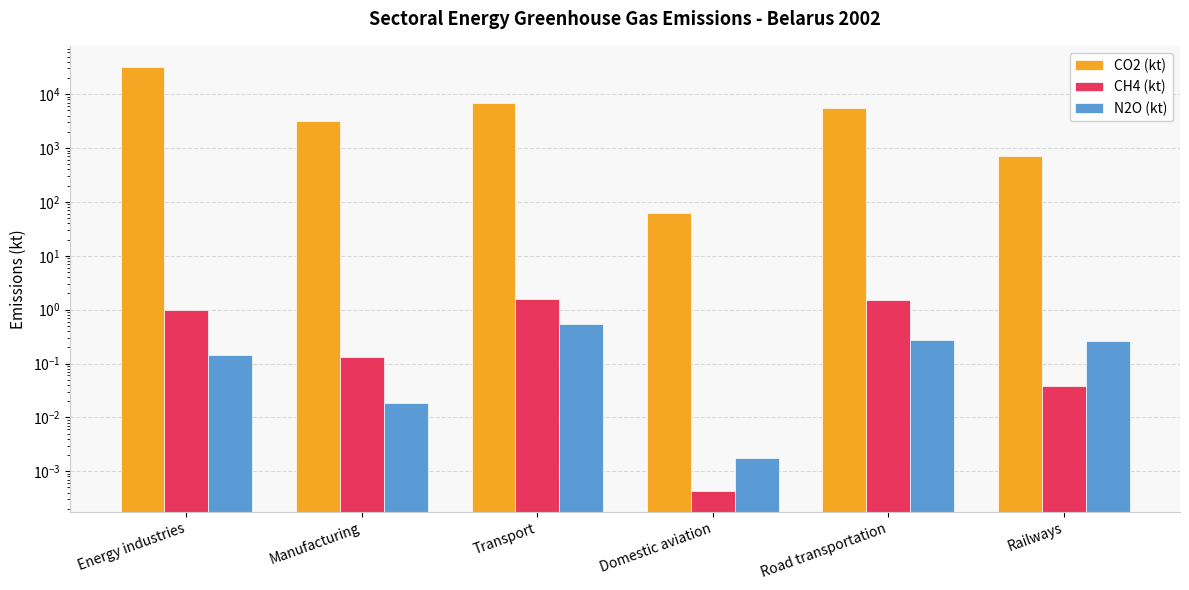

Reading left to right, list all the values displayed in this chart.

CO2 (kt): Energy industries=31928.6	Manufacturing=3121.1	Transport=6751.1	Domestic aviation=62.1	Road transportation=5577.0	Railways=710.0
CH4 (kt): Energy industries=1.0	Manufacturing=0.1	Transport=1.6	Domestic aviation=0.0	Road transportation=1.5	Railways=0.0
N2O (kt): Energy industries=0.1	Manufacturing=0.0	Transport=0.5	Domestic aviation=0.0	Road transportation=0.3	Railways=0.3